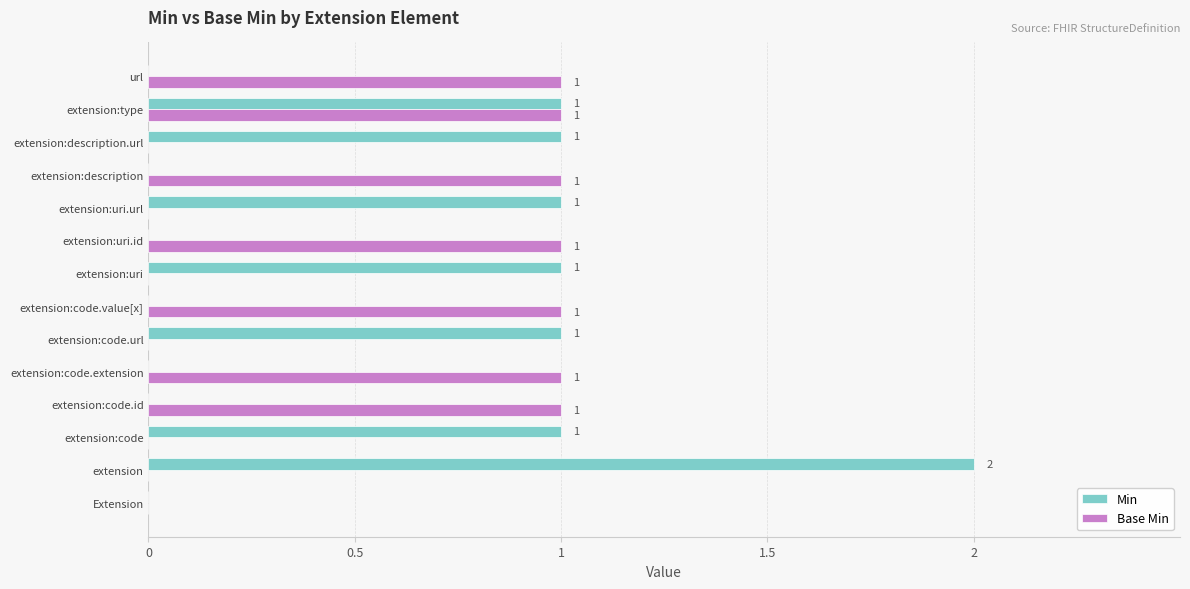

True or false: Min has a value of 1 at extension:type.

True